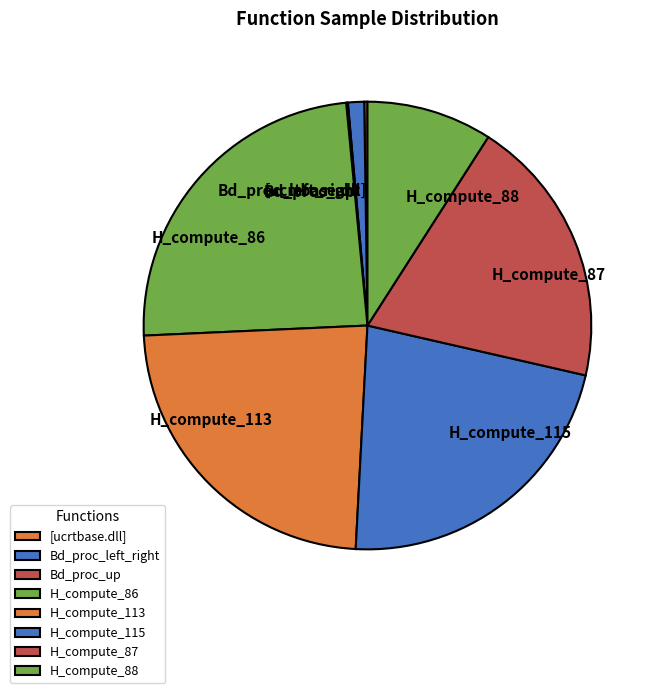

Does any single category account for the majority?

No